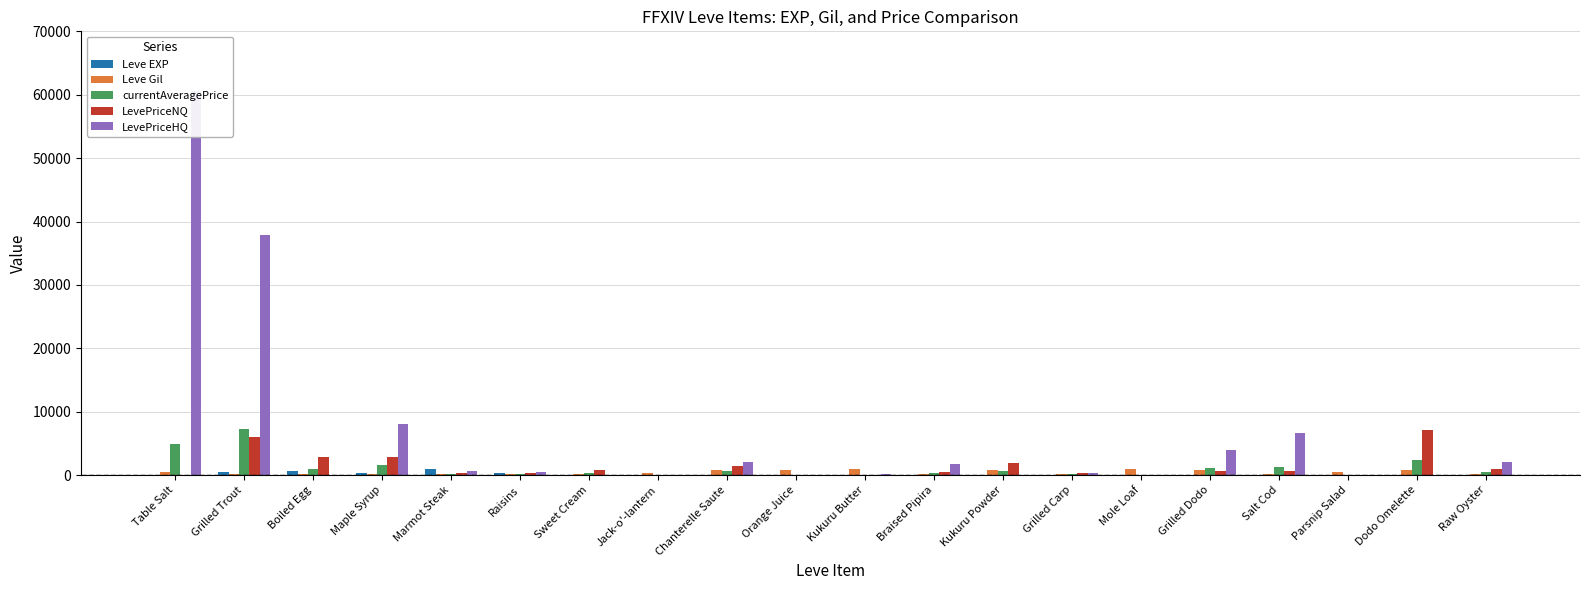

What is the maximum value shown in the chart?

60540